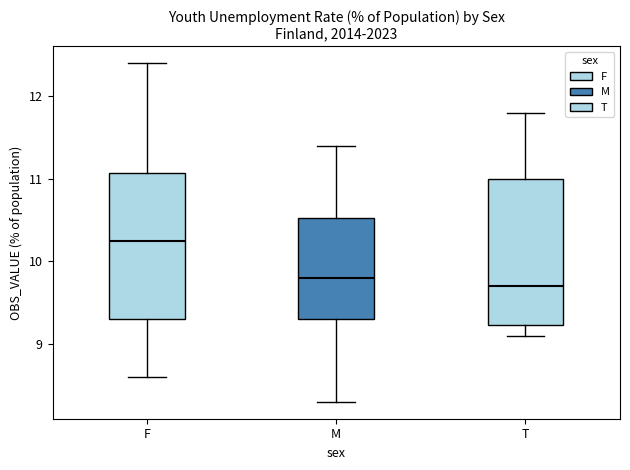

Reading left to right, transcribe this box plot: for each box, give where its median line is, the range the box spans, and where its two whiskers end, as read against the y-axis. The values are not printed on the chart, so give them approximately, as read against the axis.

F: median 10.3, box 9.3 to 11.1, whiskers 8.6 to 12.4
M: median 9.8, box 9.3 to 10.5, whiskers 8.3 to 11.4
T: median 9.7, box 9.2 to 11.0, whiskers 9.1 to 11.8